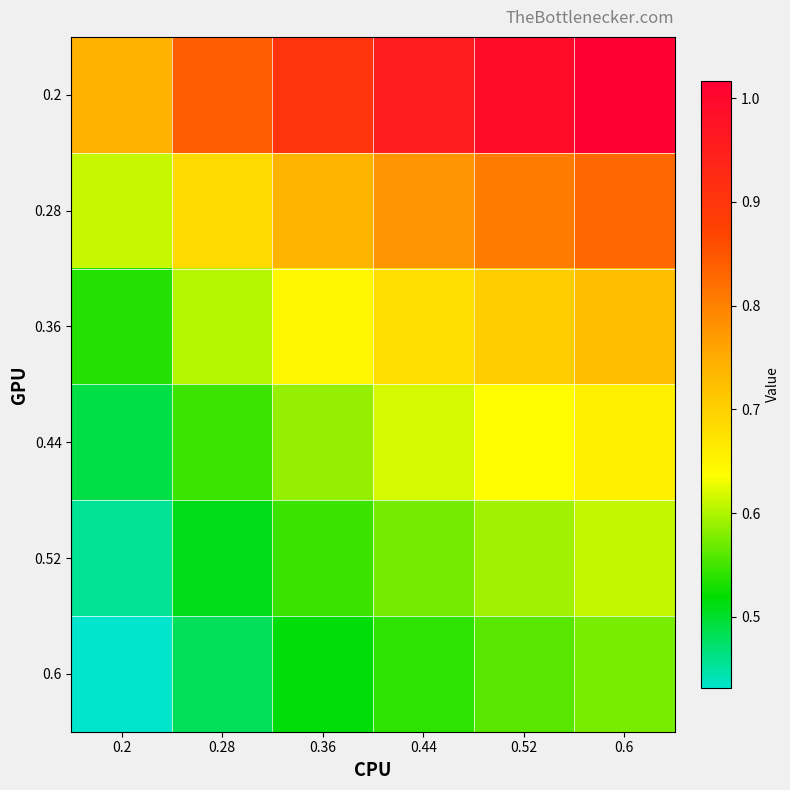

Reading left to right, transcribe all the data shown in this chart.

0.2: 0.2=0.7	0.28=0.8	0.36=0.9	0.44=1.0	0.52=1.0	0.6=1.0
0.28: 0.2=0.6	0.28=0.7	0.36=0.7	0.44=0.8	0.52=0.8	0.6=0.8
0.36: 0.2=0.5	0.28=0.6	0.36=0.6	0.44=0.7	0.52=0.7	0.6=0.7
0.44: 0.2=0.5	0.28=0.5	0.36=0.6	0.44=0.6	0.52=0.6	0.6=0.7
0.52: 0.2=0.5	0.28=0.5	0.36=0.5	0.44=0.6	0.52=0.6	0.6=0.6
0.6: 0.2=0.4	0.28=0.5	0.36=0.5	0.44=0.5	0.52=0.6	0.6=0.6